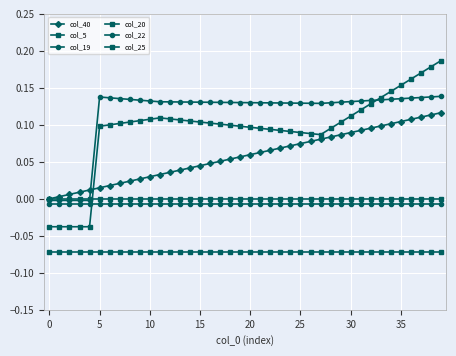

Does the chart have visible grid lines?

Yes